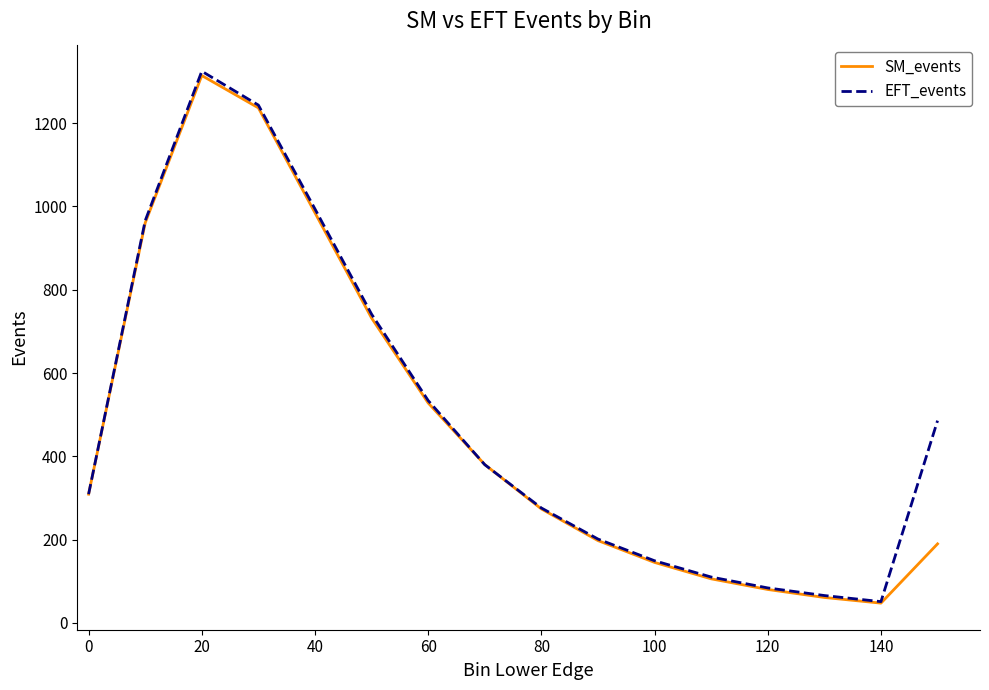

What is the minimum value shown in the chart?

47.3